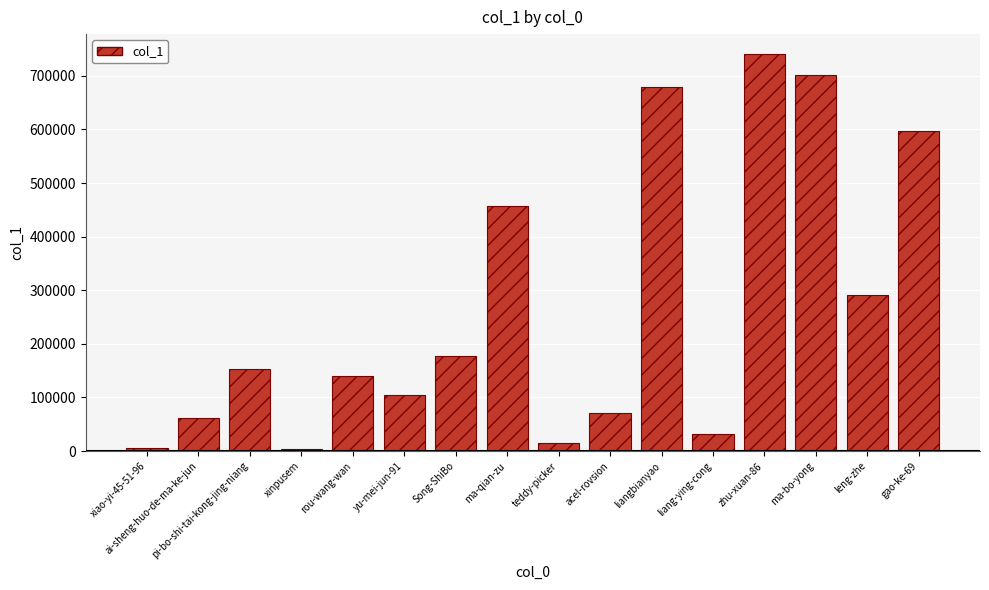

Read the value at pi-bo-shi-tai-kong-jing-niang.

153770